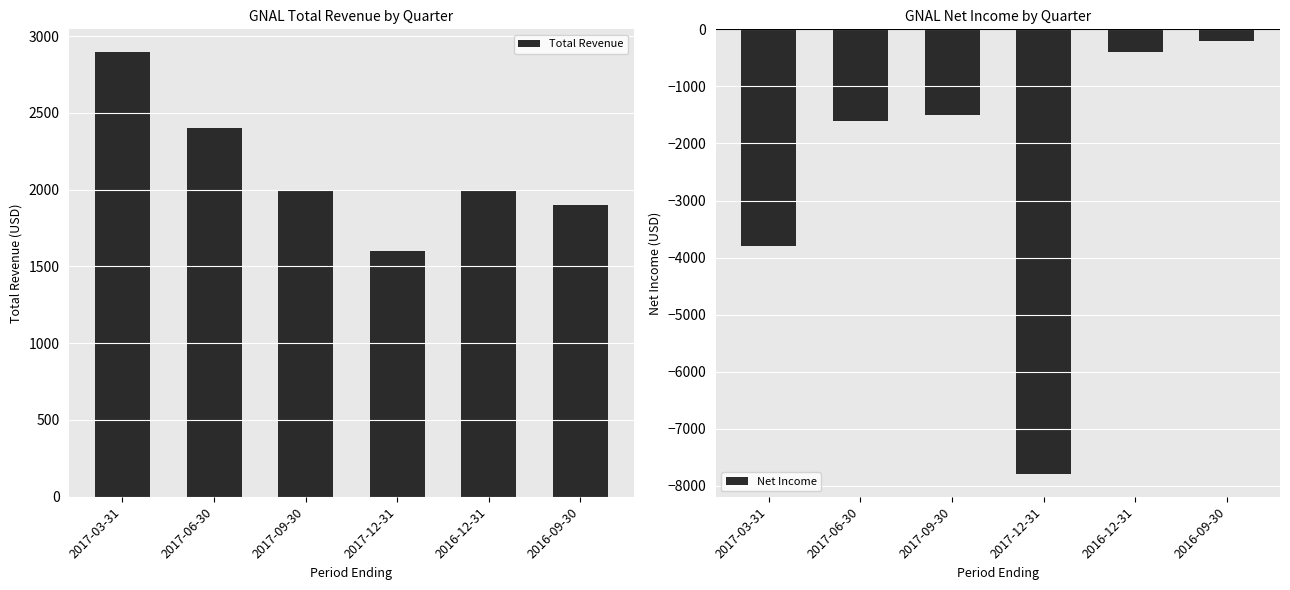

Reading left to right, list all the values displayed in this chart.

Total Revenue: 2017-03-31=2900	2017-06-30=2400	2017-09-30=2000	2017-12-31=1600	2016-12-31=2000	2016-09-30=1900
Net Income: 2017-03-31=-3800	2017-06-30=-1600	2017-09-30=-1500	2017-12-31=-7800	2016-12-31=-400	2016-09-30=-200